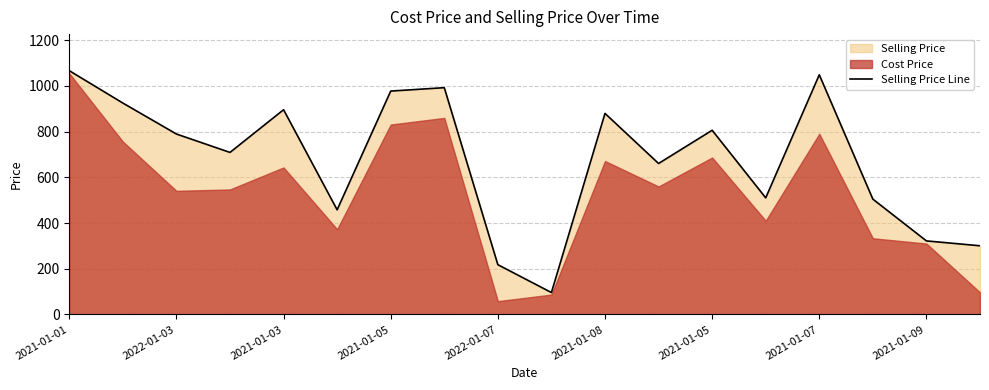

At which label does the data first exceed 789?

2021-01-01